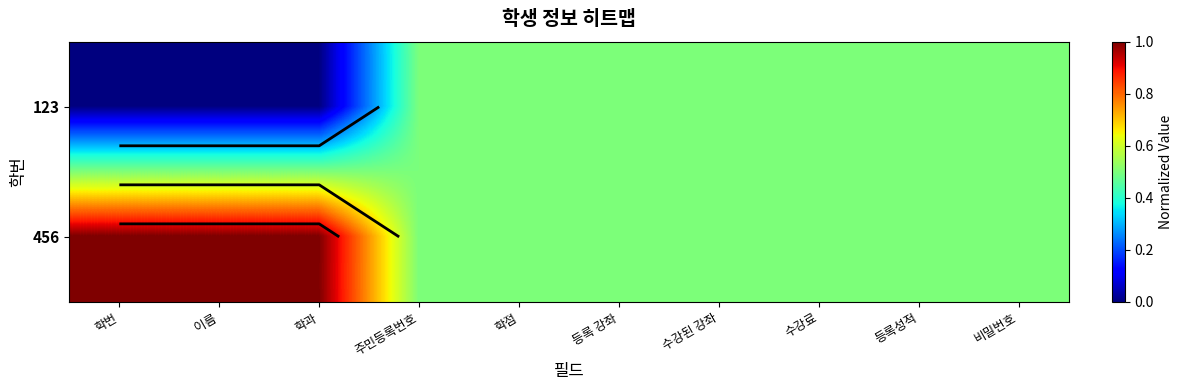

Which series has the widest spread of values?

123